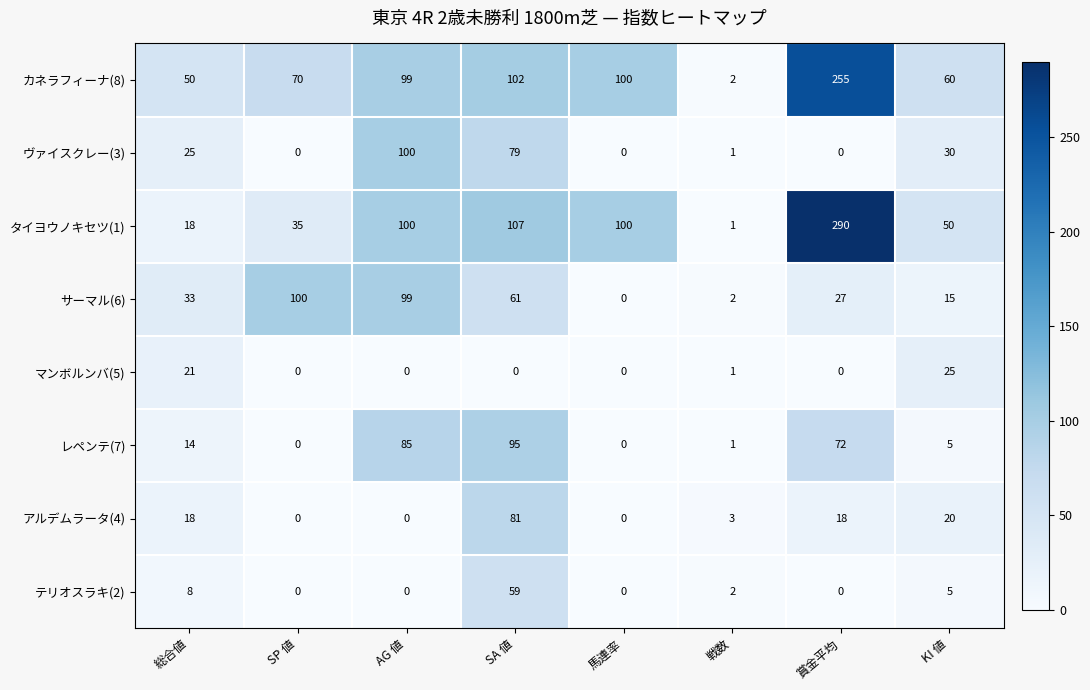

Between SP 値 and KI 値, which series saw the biggest shift?

サーマル(6)